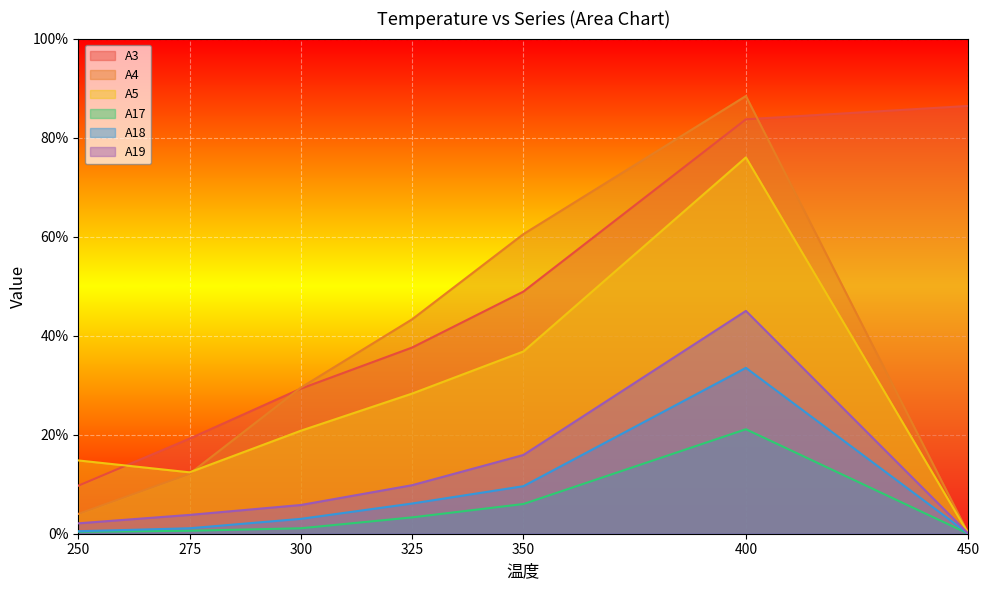

What is the sum of all A19 values?

82.4